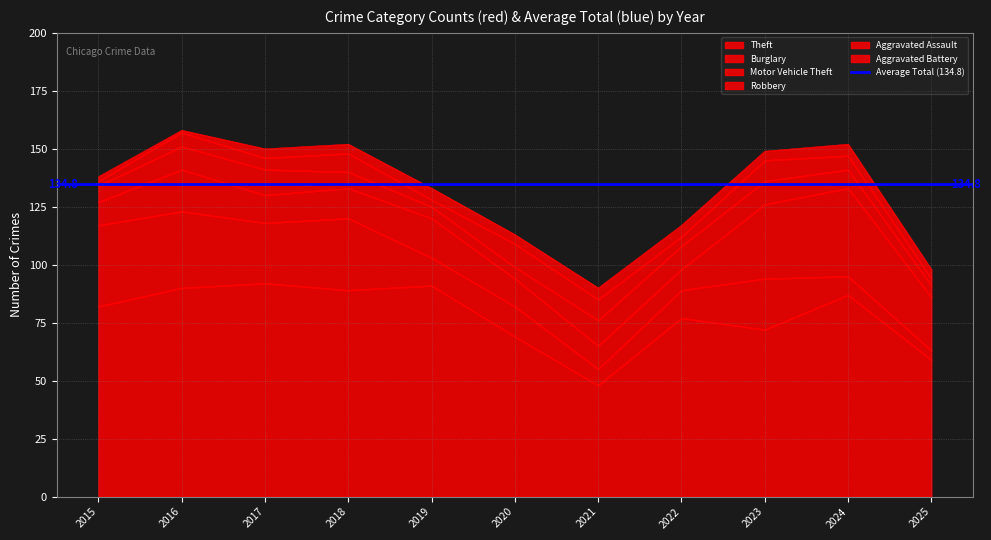

In Burglary, how many points are higher than both neighbors (excluding endpoints)?

3